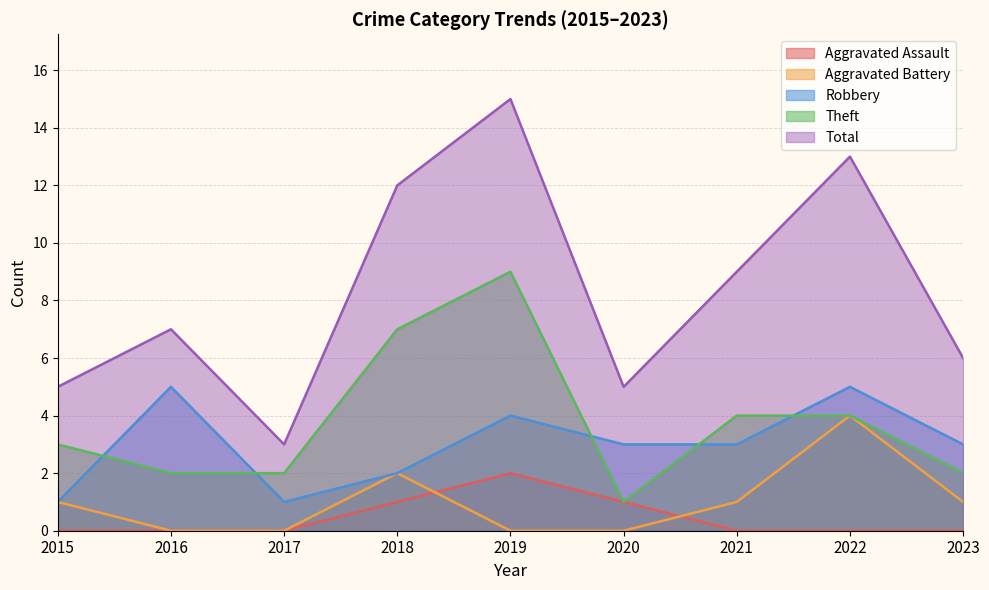

How many categories are shown in the chart?

9